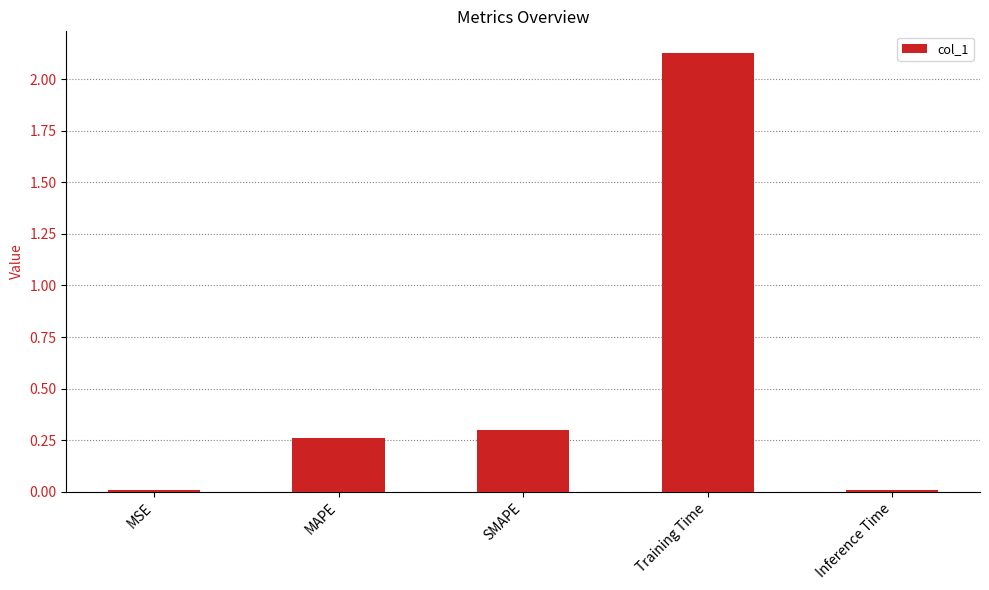

What is the label of the 1st bar from the left?

MSE